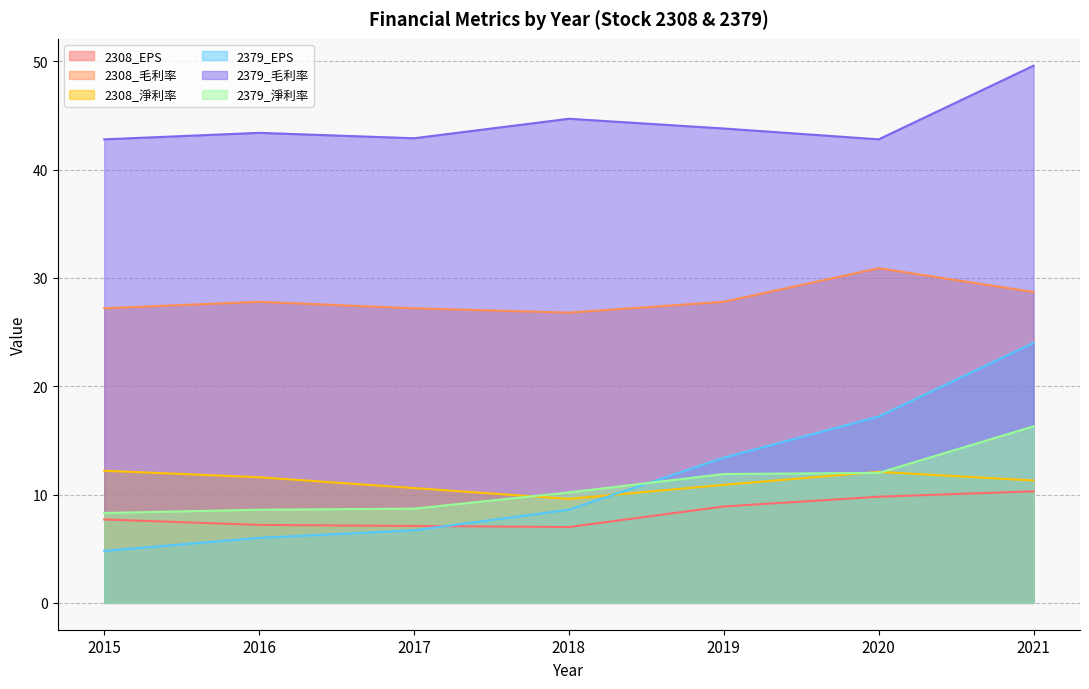

True or false: 2379_EPS and 2379_毛利率 intersect in this chart.

False